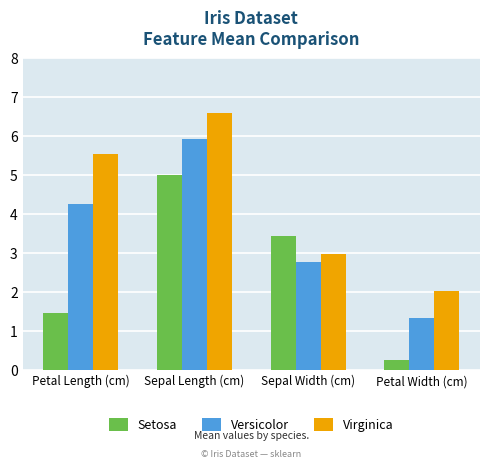

Reading left to right, what are all the values shown in this chart?

Setosa: Petal Length (cm)=1.5	Sepal Length (cm)=5.0	Sepal Width (cm)=3.4	Petal Width (cm)=0.2
Versicolor: Petal Length (cm)=4.3	Sepal Length (cm)=5.9	Sepal Width (cm)=2.8	Petal Width (cm)=1.3
Virginica: Petal Length (cm)=5.6	Sepal Length (cm)=6.6	Sepal Width (cm)=3.0	Petal Width (cm)=2.0